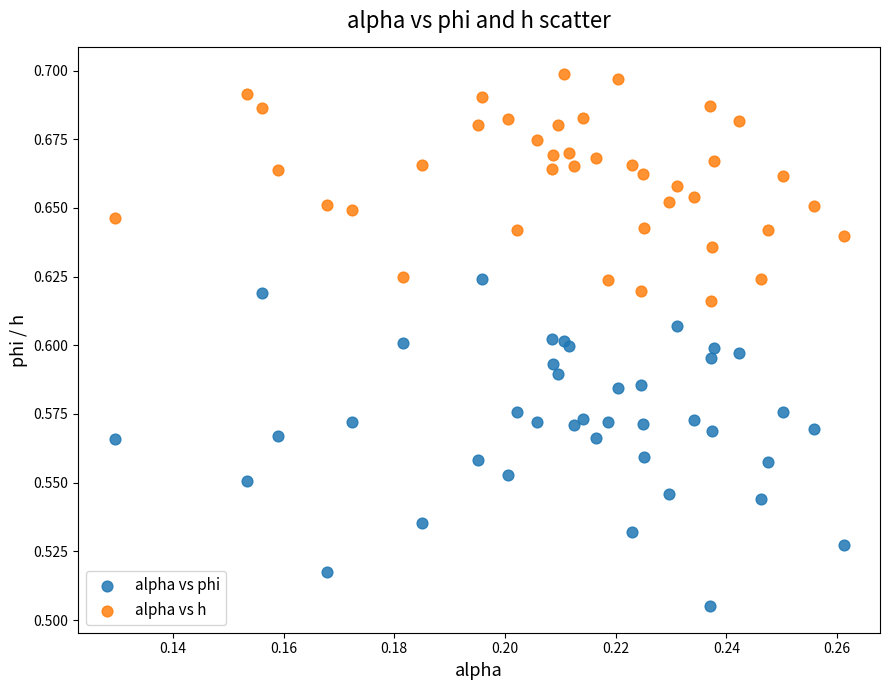

Which series reaches the maximum Y coordinate?

alpha vs h